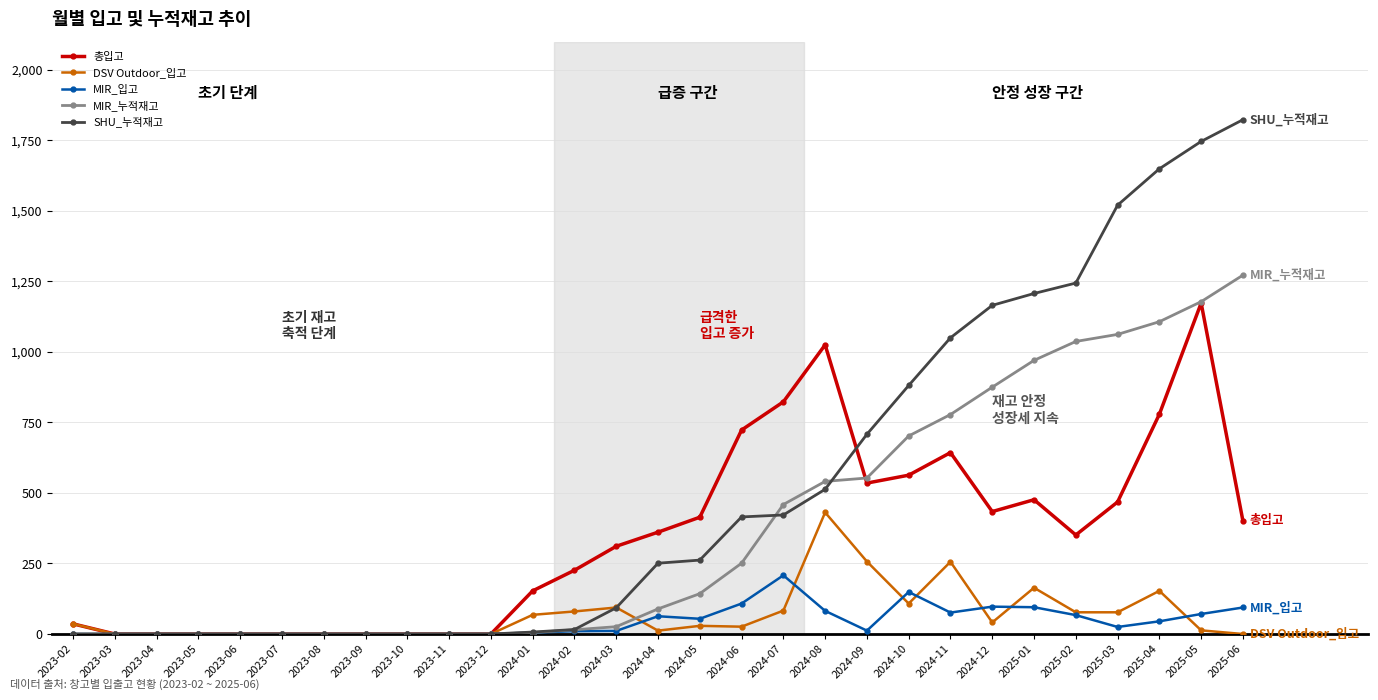

The value of 총입고 at 2023-08 is -757. True or false?

False